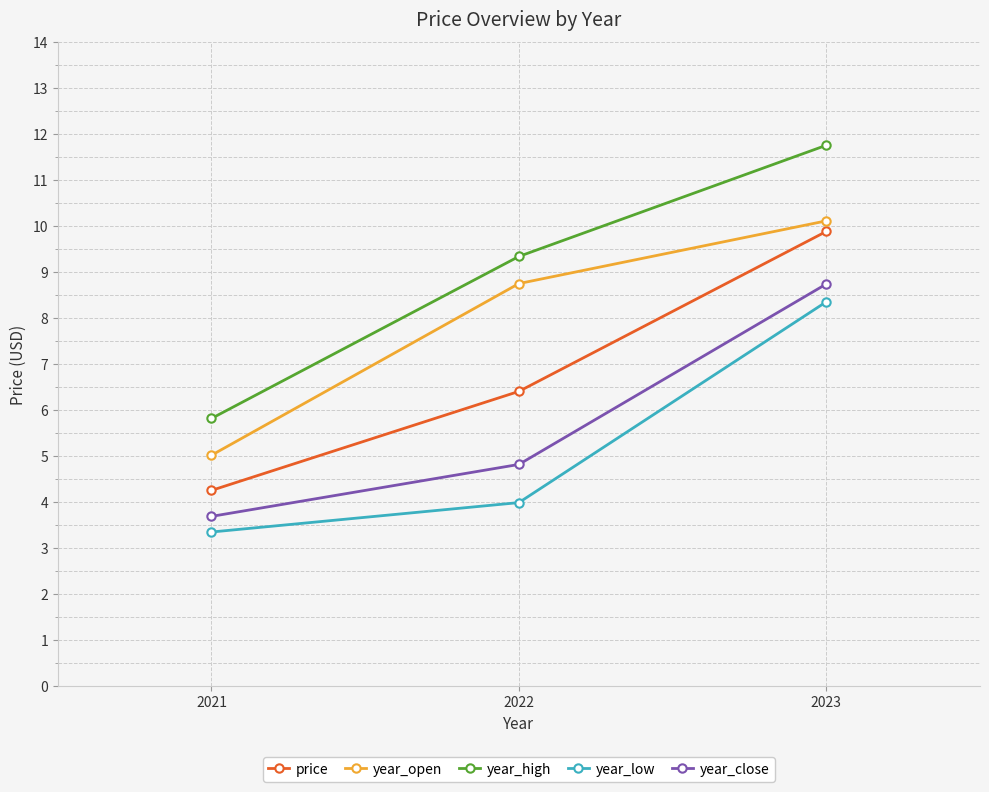

What is the difference between the highest and lowest values at 2023?

3.4